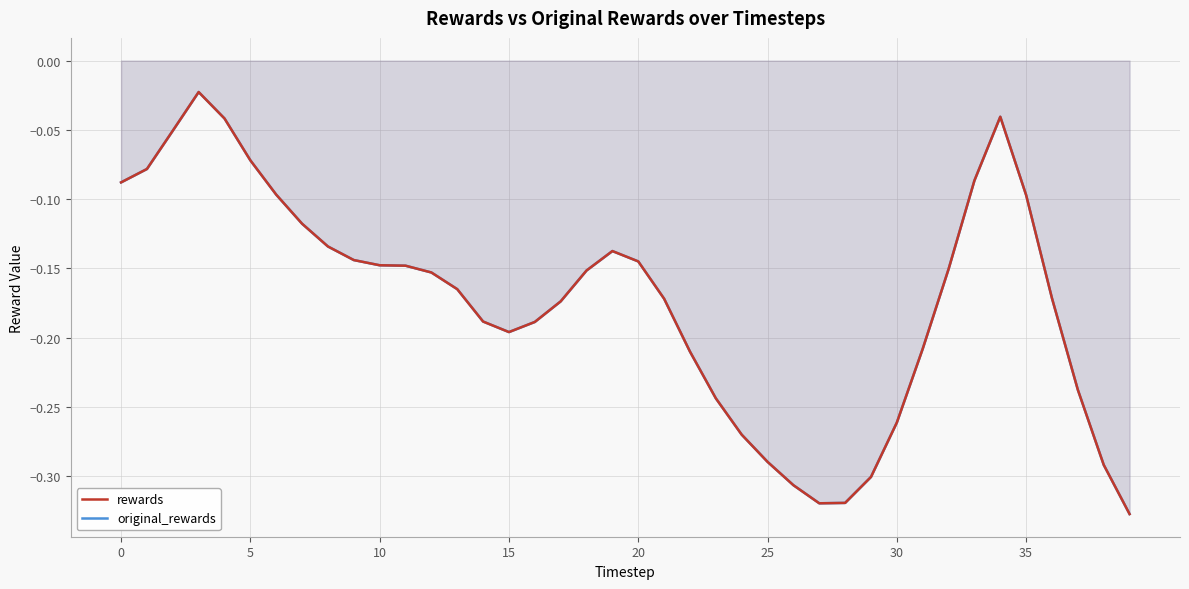

What is the difference between the original_rewards values at 8 and 31?

0.1